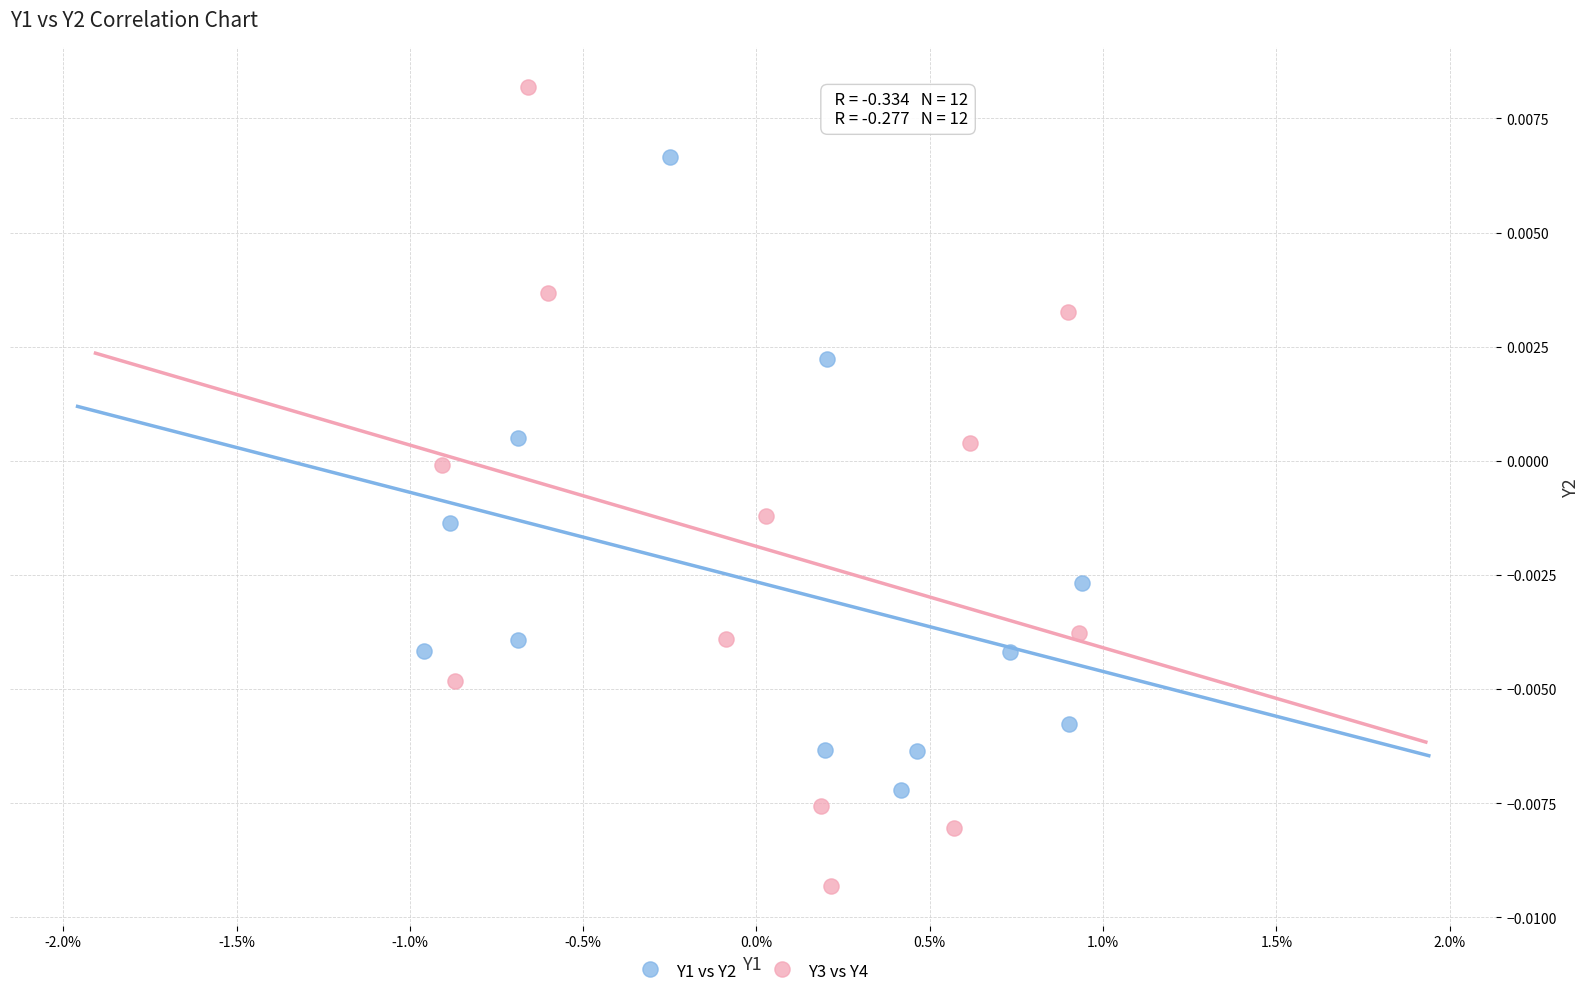

Which series reaches the minimum Y coordinate?

Y3 vs Y4